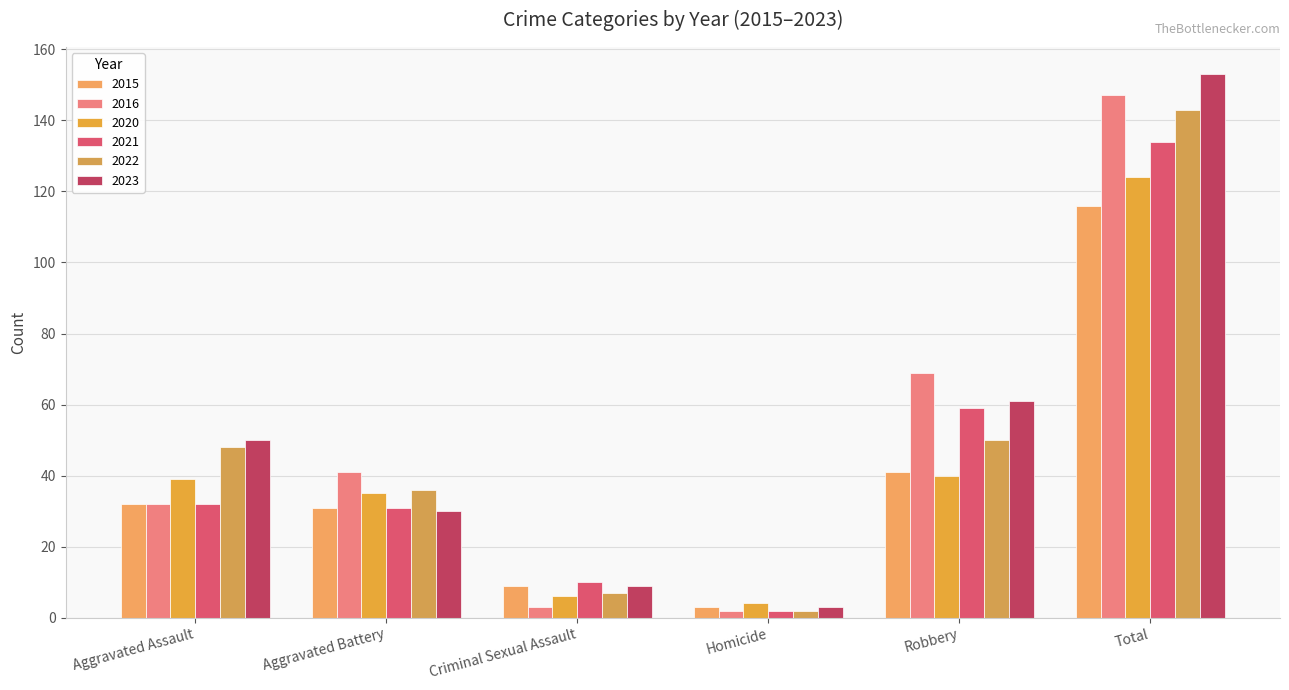

What is the total value across all series at Total?

817